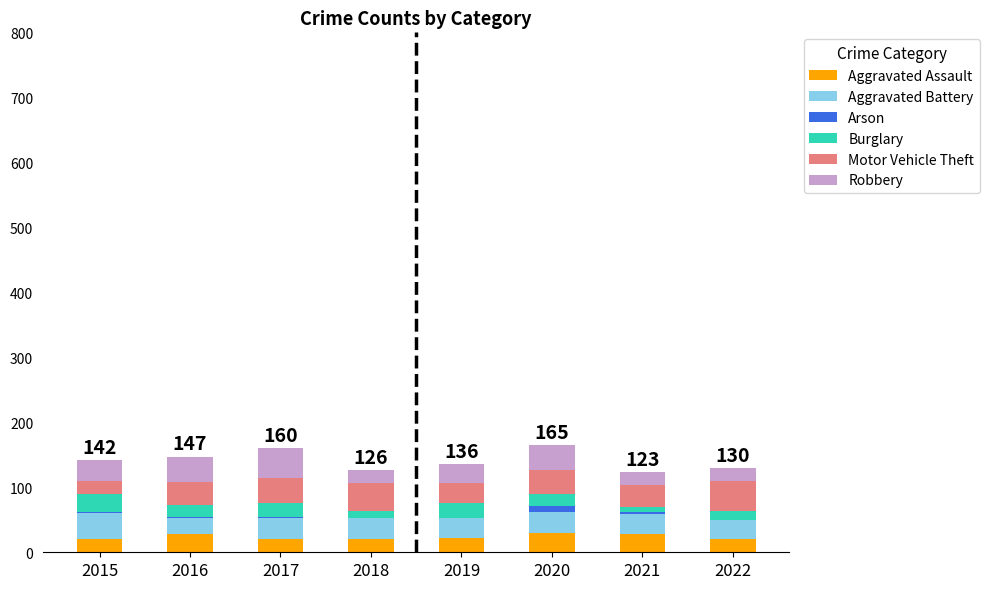

What is the highest value of the Aggravated Assault series?

30